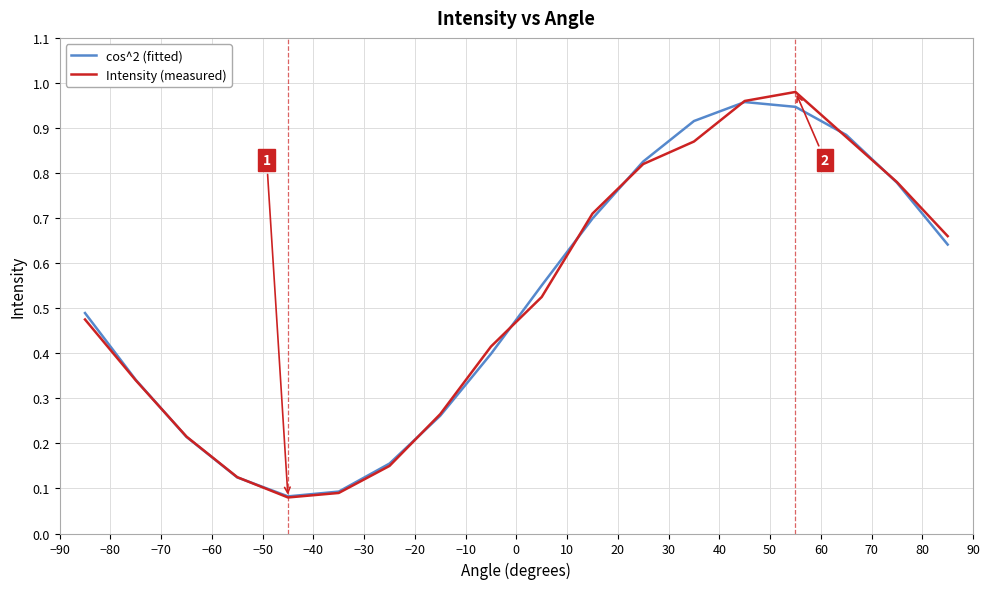

Which series has the widest spread of values?

Intensity (measured)